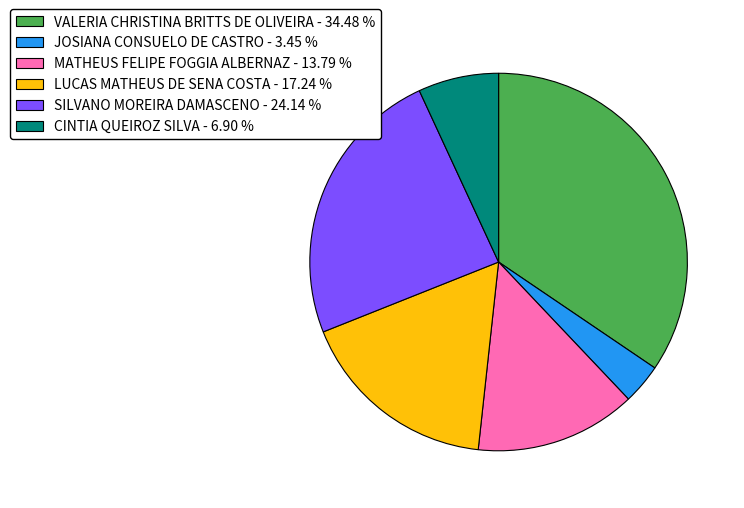

Rank the categories by value from lowest to highest.

JOSIANA CONSUELO DE CASTRO, CINTIA QUEIROZ SILVA, MATHEUS FELIPE FOGGIA ALBERNAZ, LUCAS MATHEUS DE SENA COSTA, SILVANO MOREIRA DAMASCENO, VALERIA CHRISTINA BRITTS DE OLIVEIRA